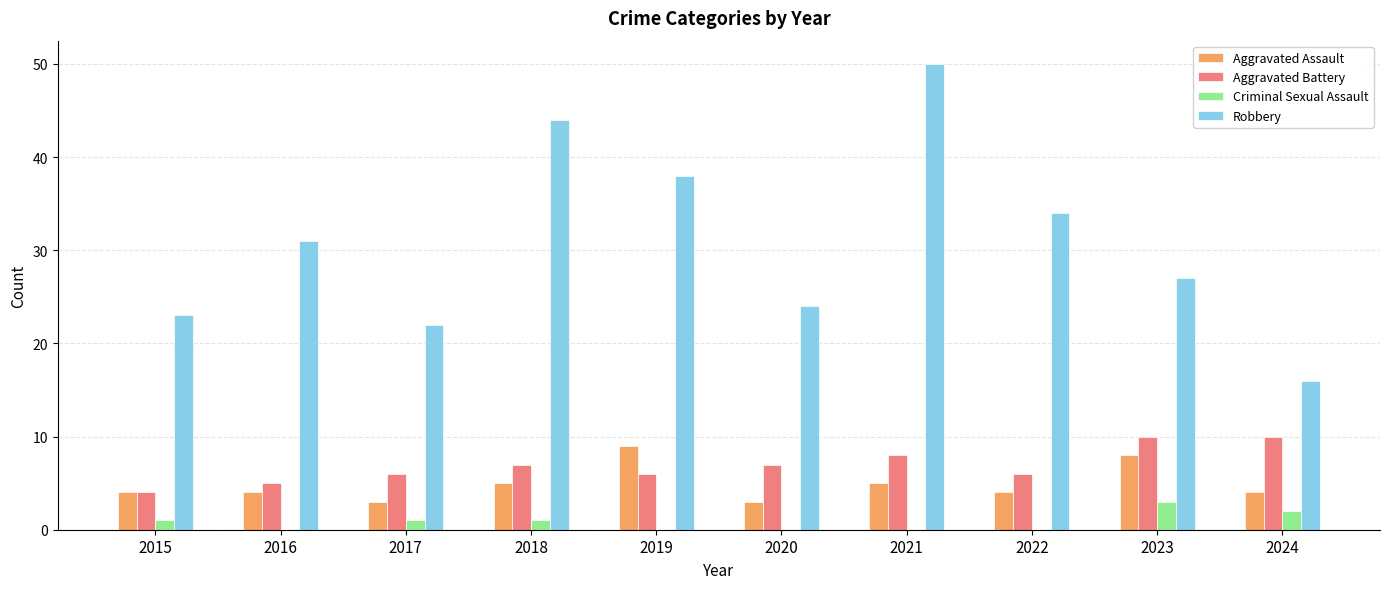

The Aggravated Battery series shows 7 at 2020. True or false?

True